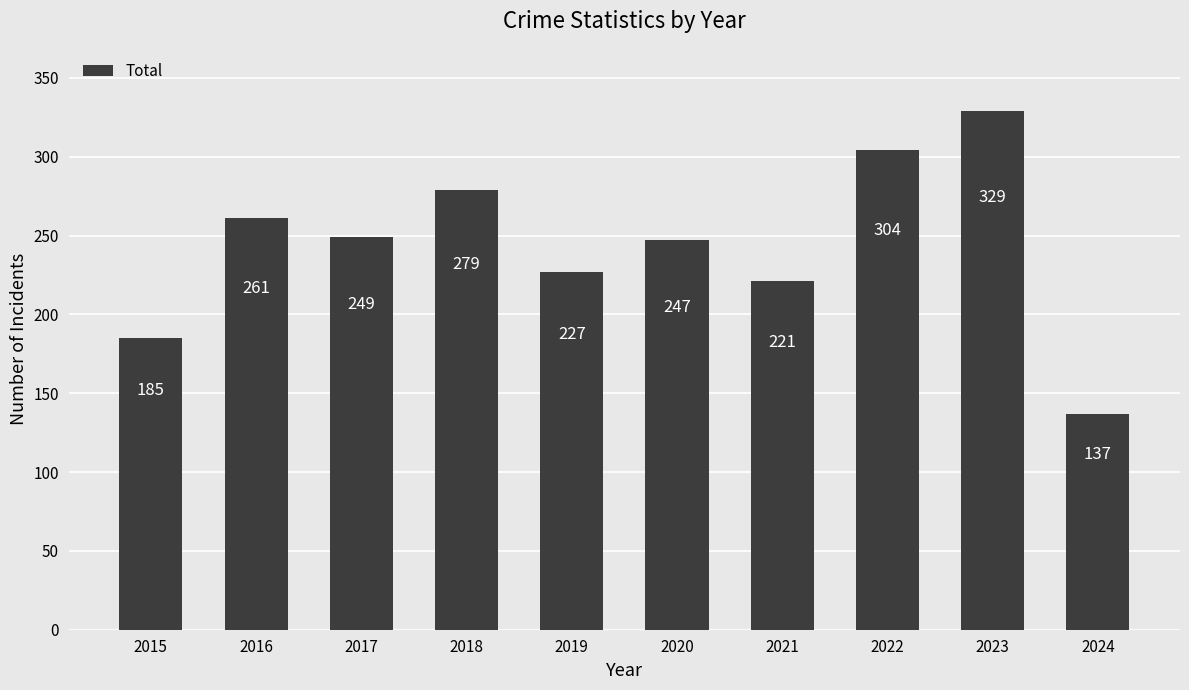

What is the ratio of the value at 2022 to the value at 2015?

1.6